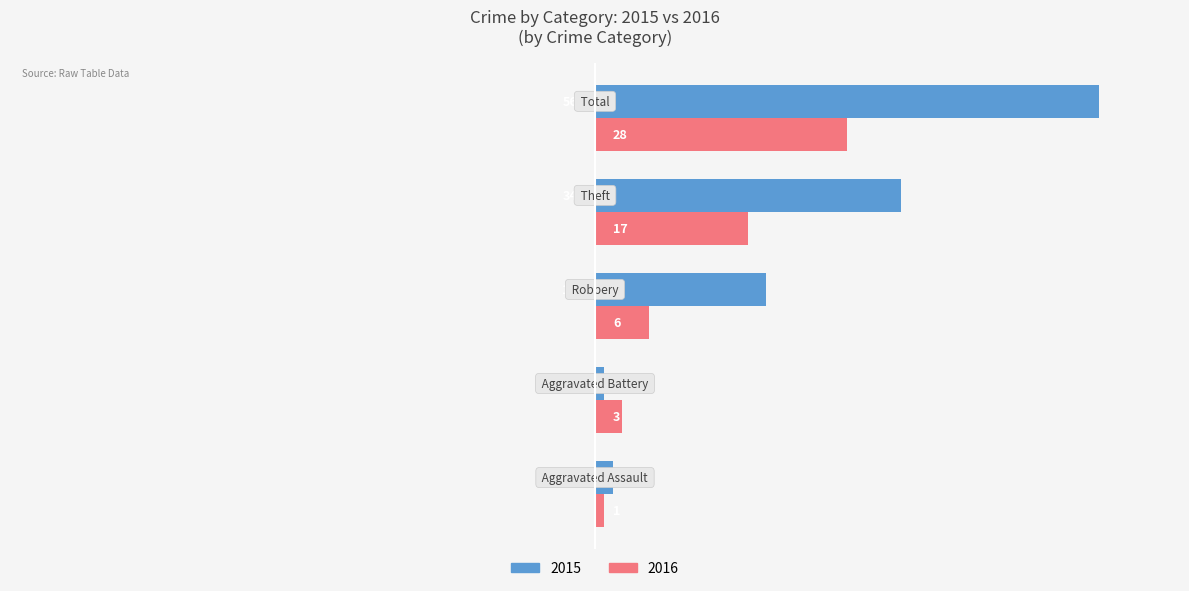

Which series has the largest total across all categories?

2015